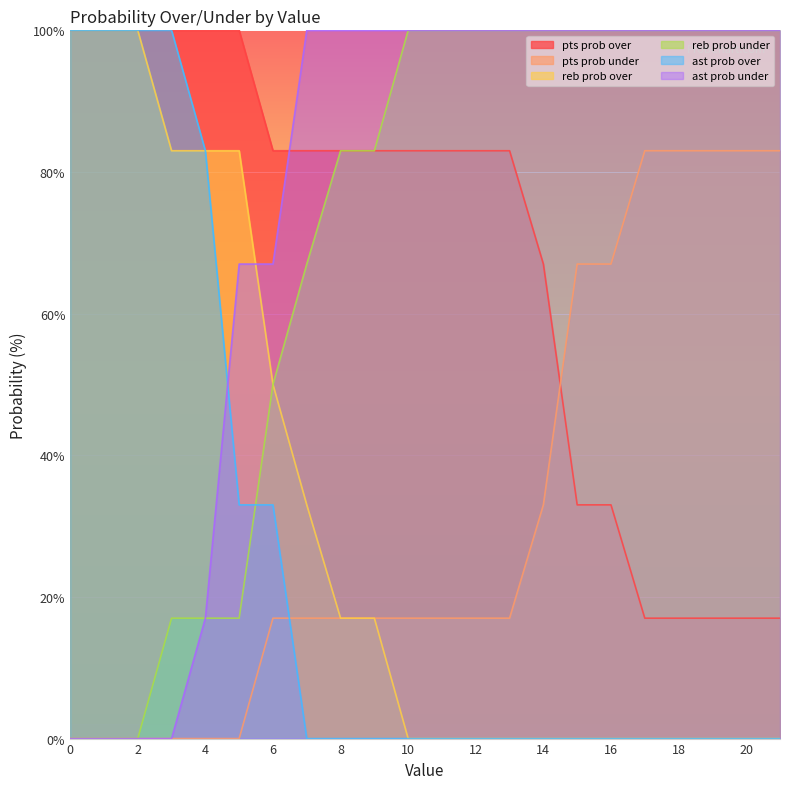

How many positive values does the pts prob under series have?

16